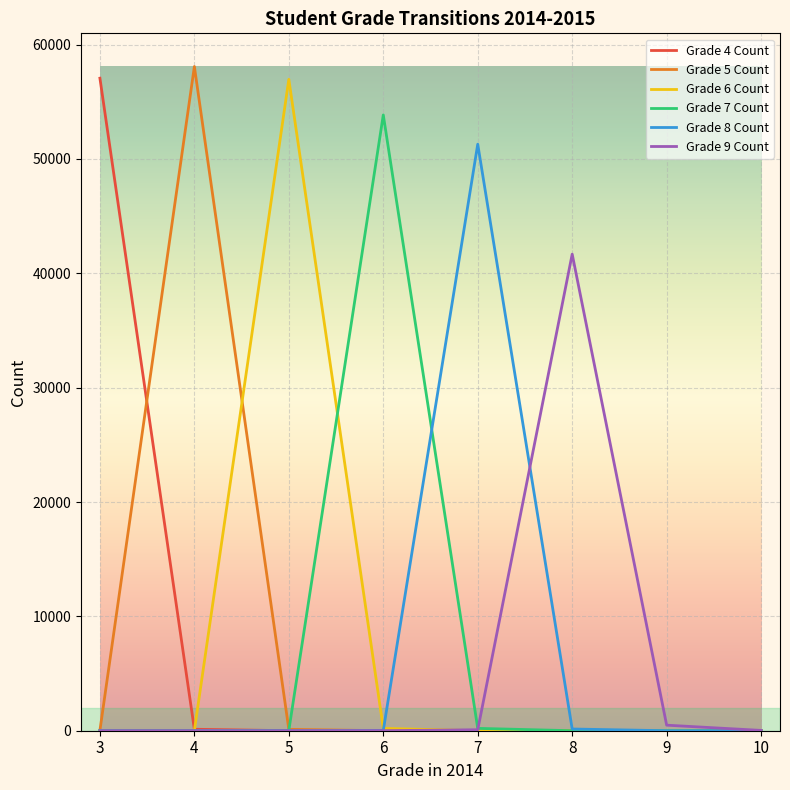

The value of Grade 4 Count at 3 is 89526. True or false?

False